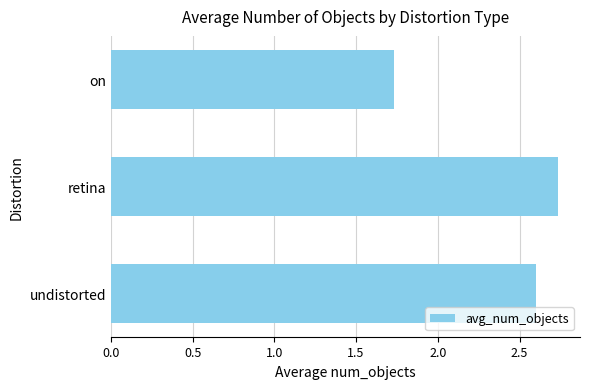

Where is the data nearest to the value 2?

on